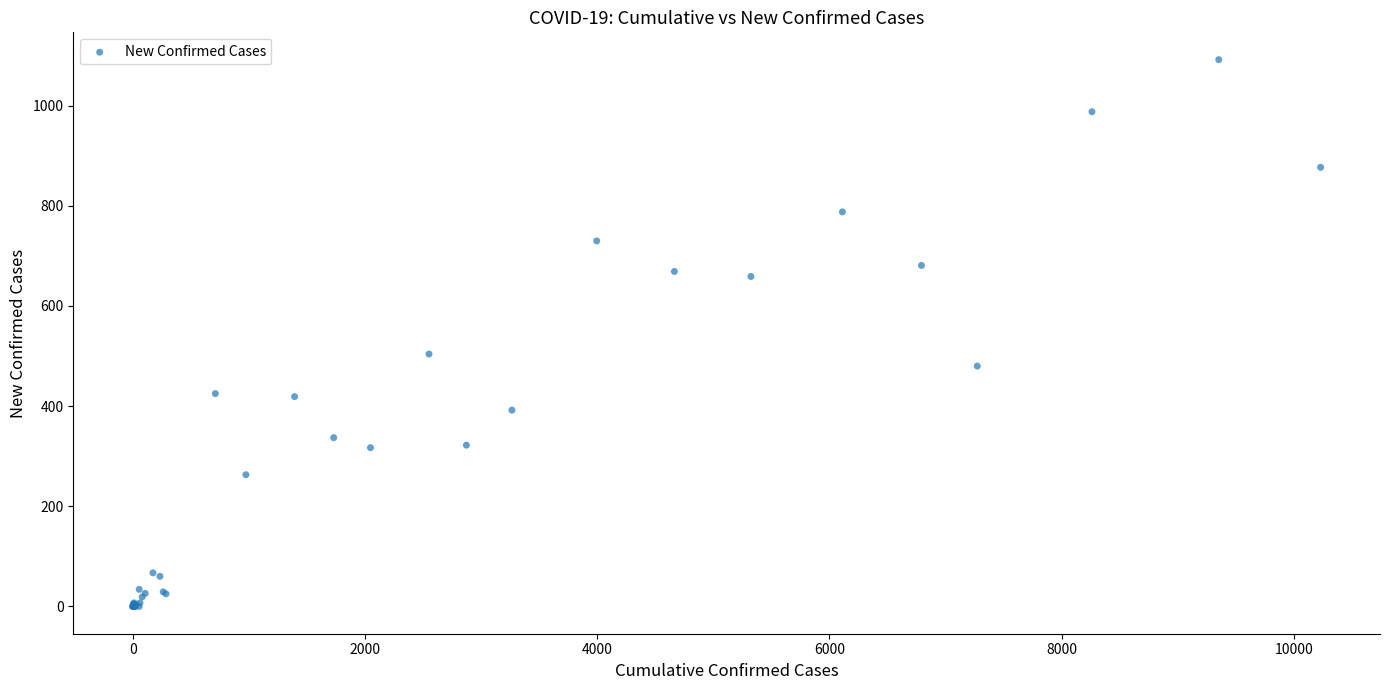

What Y value in the scatter plot is closest to 546?

504